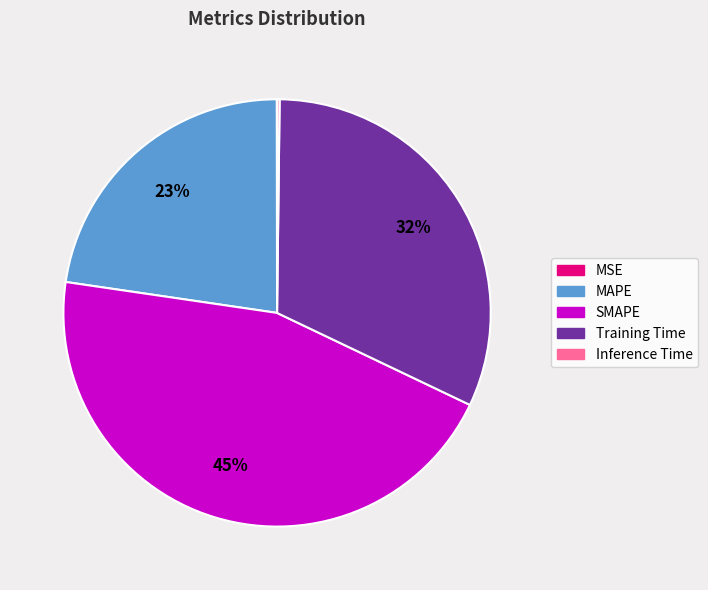

To the nearest percent, what is the difference between the largest and smallest slice percentages?

45%